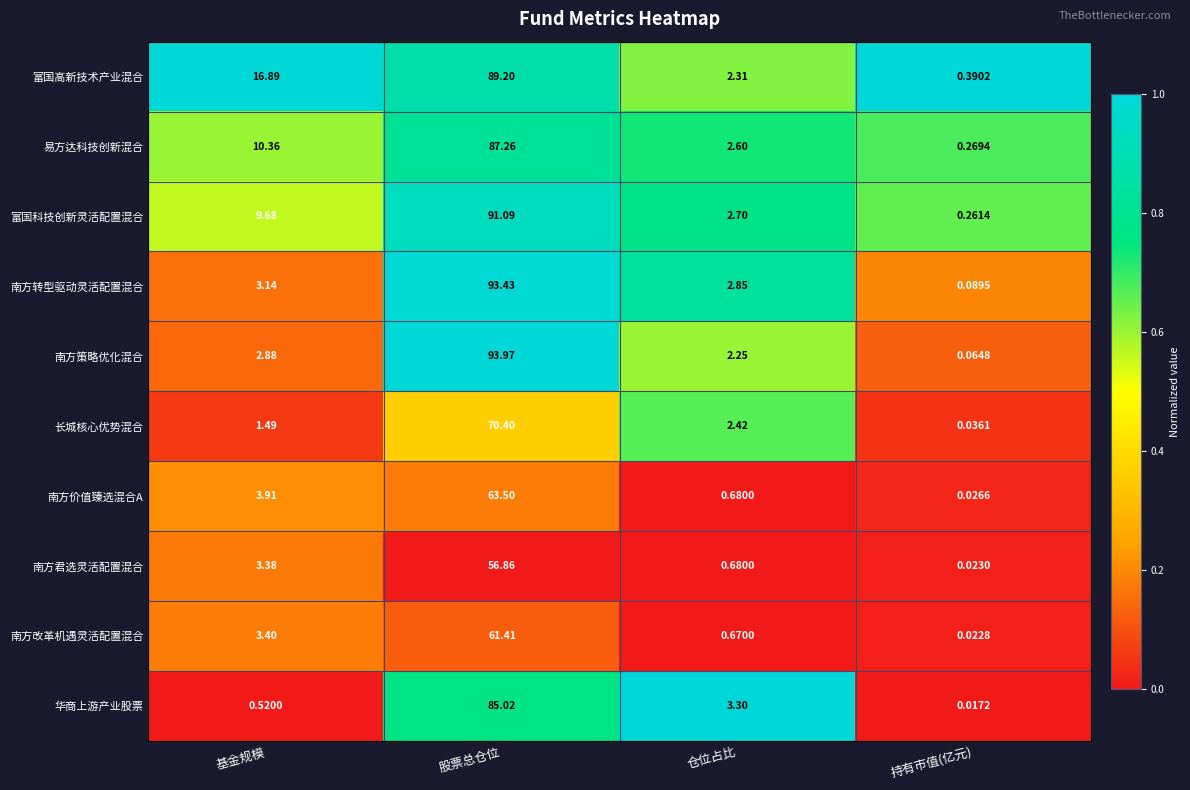

Which category has the highest value across all series?

股票总仓位